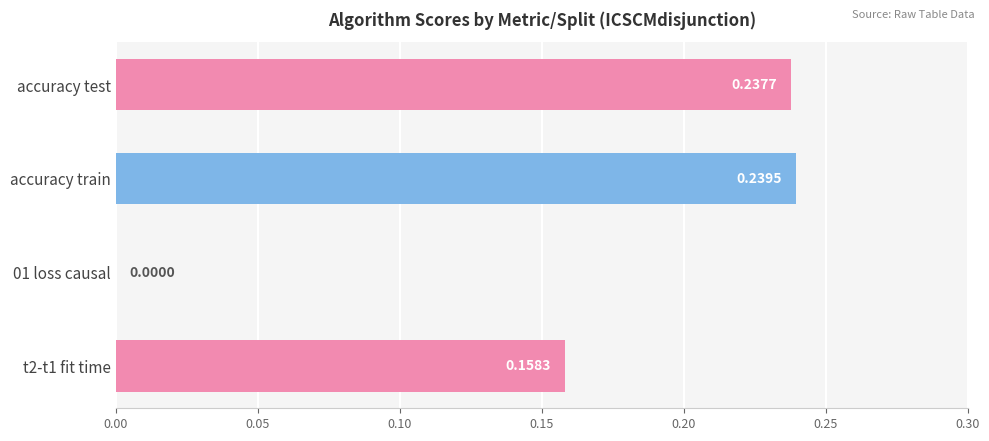

How many values exceed 0?

3